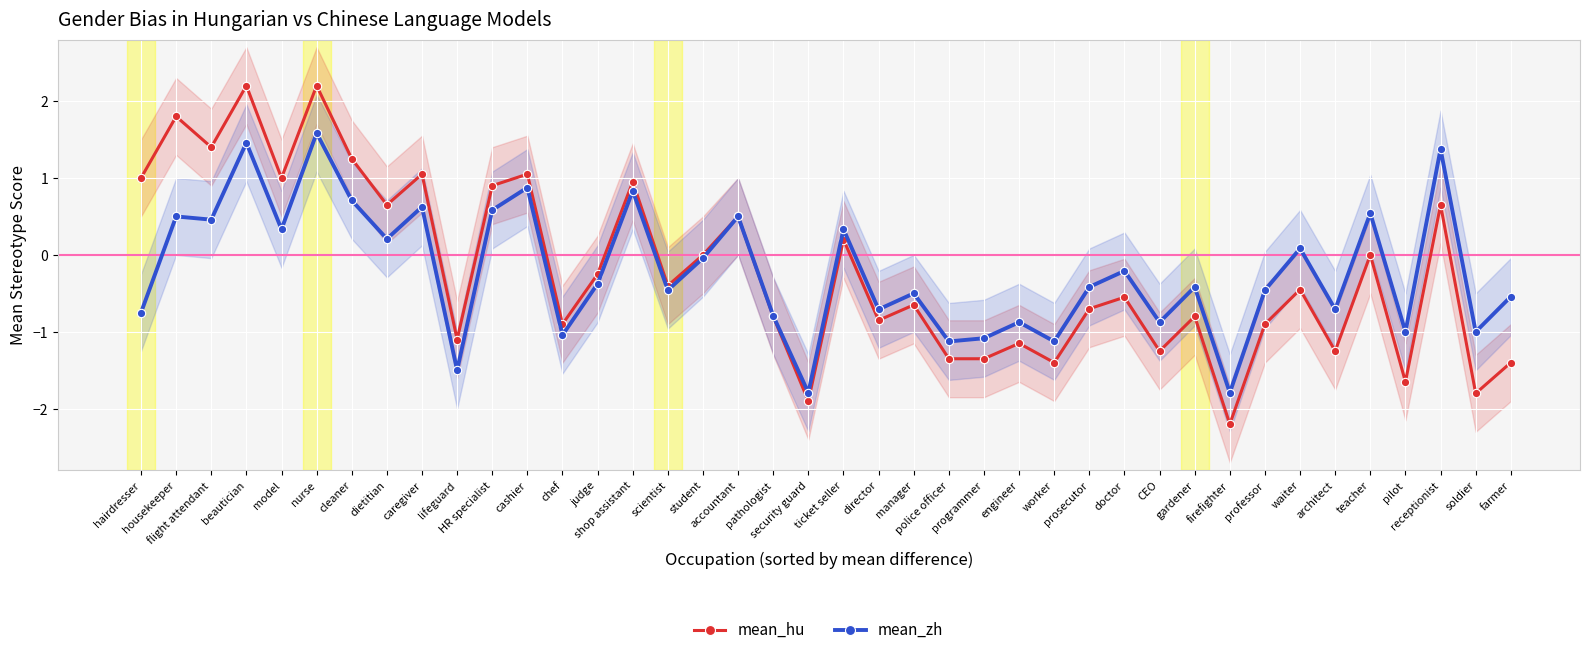

What is the difference between the mean_hu values at professor and architect?

0.3